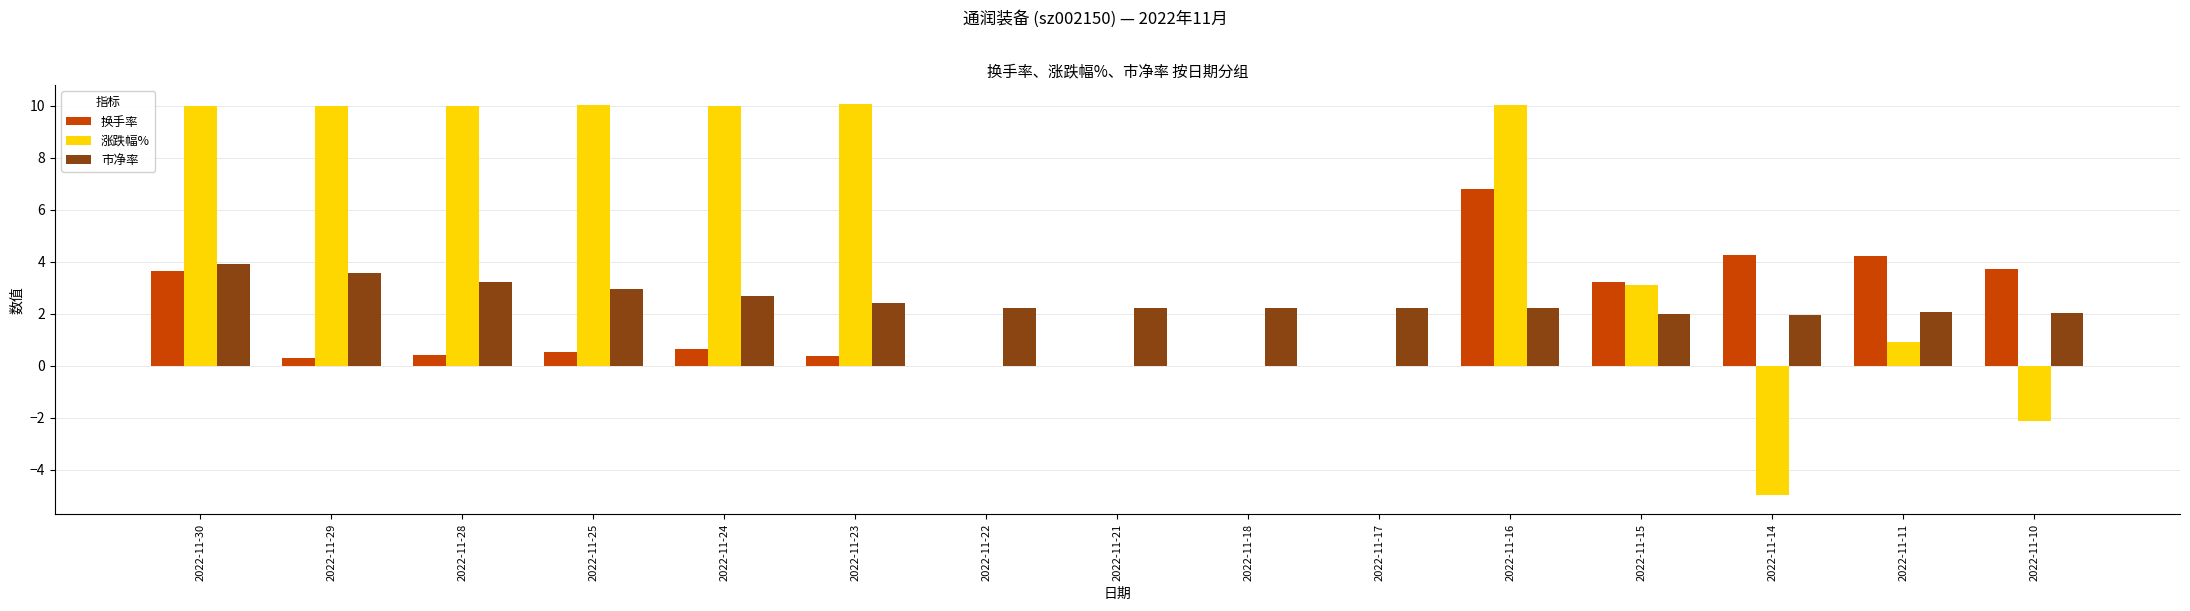

At which category is the sum across all series the highest?

2022-11-16